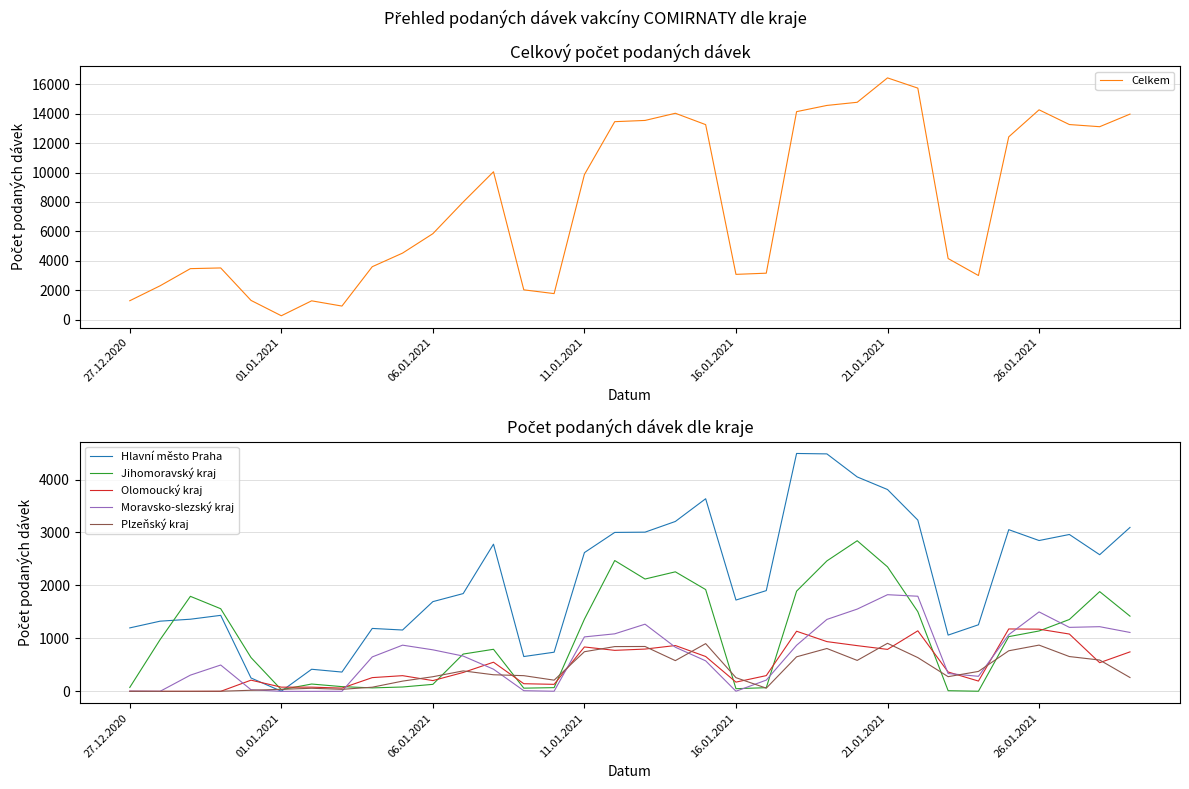

In Jihomoravský kraj, how many points are lower than both neighbors (excluding endpoints)?

6